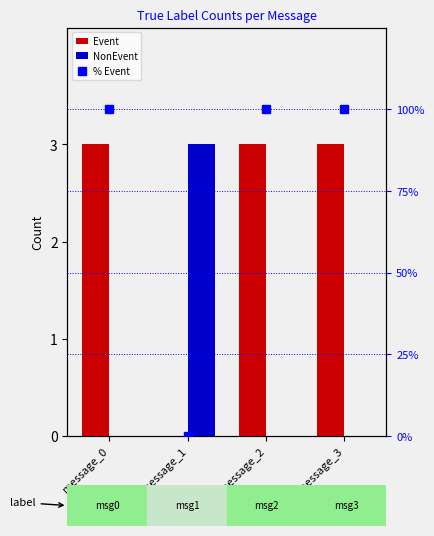

What is the sum of the Event values at message_1 and message_2?

3